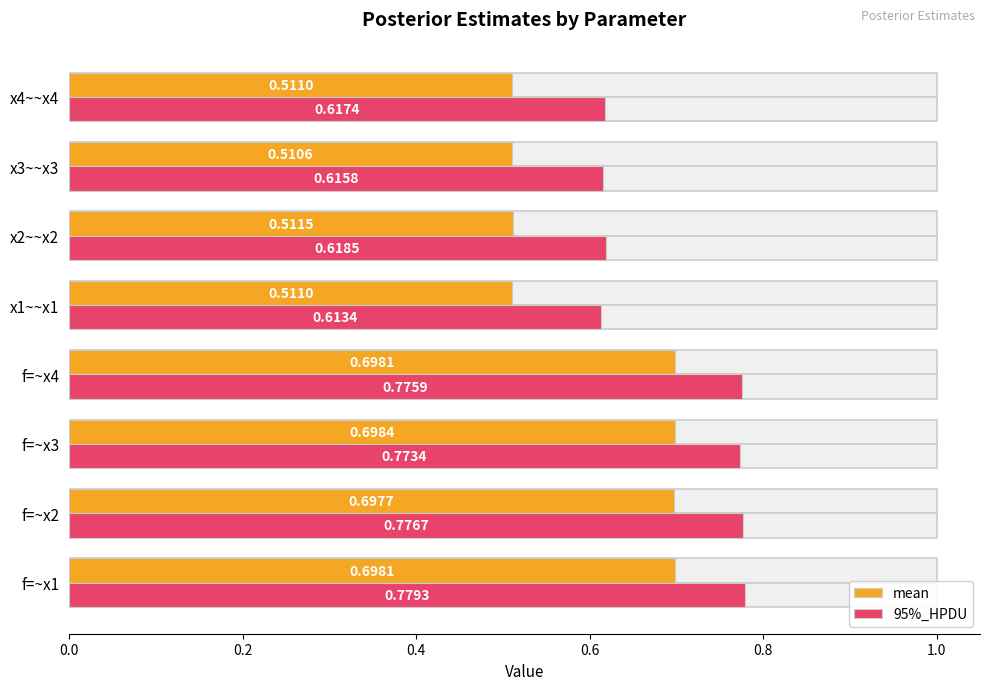

Which series has the largest range (max minus min)?

mean